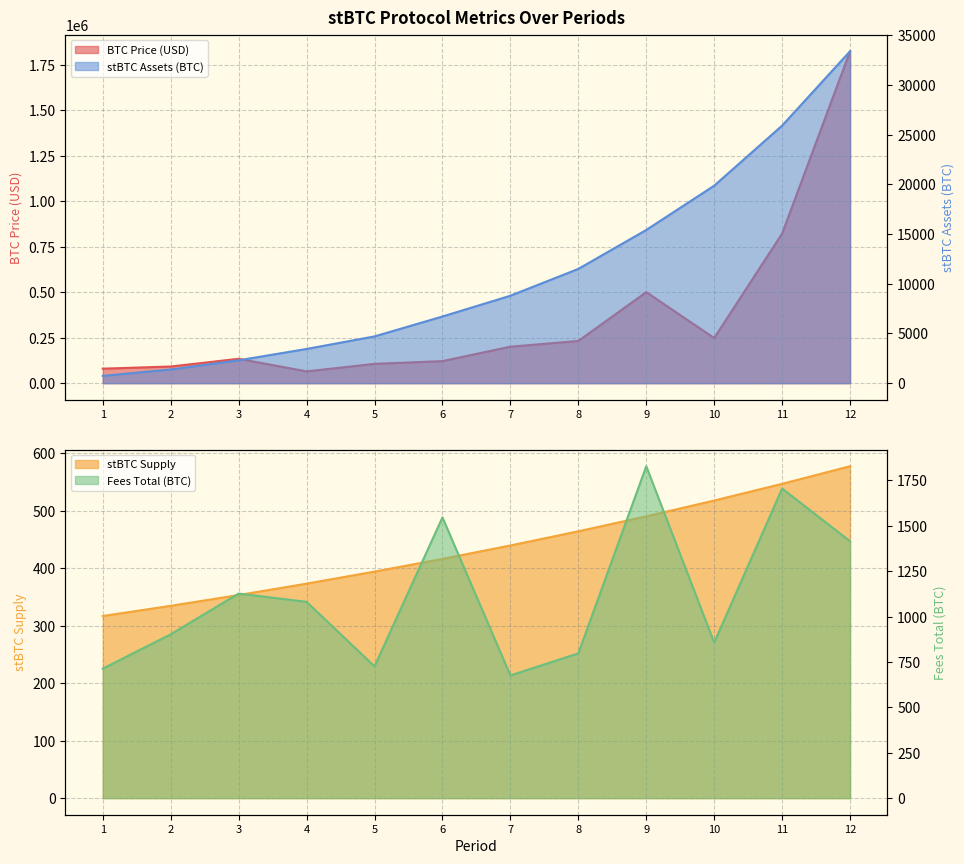

What is the total value across all series at 5?

112029.7